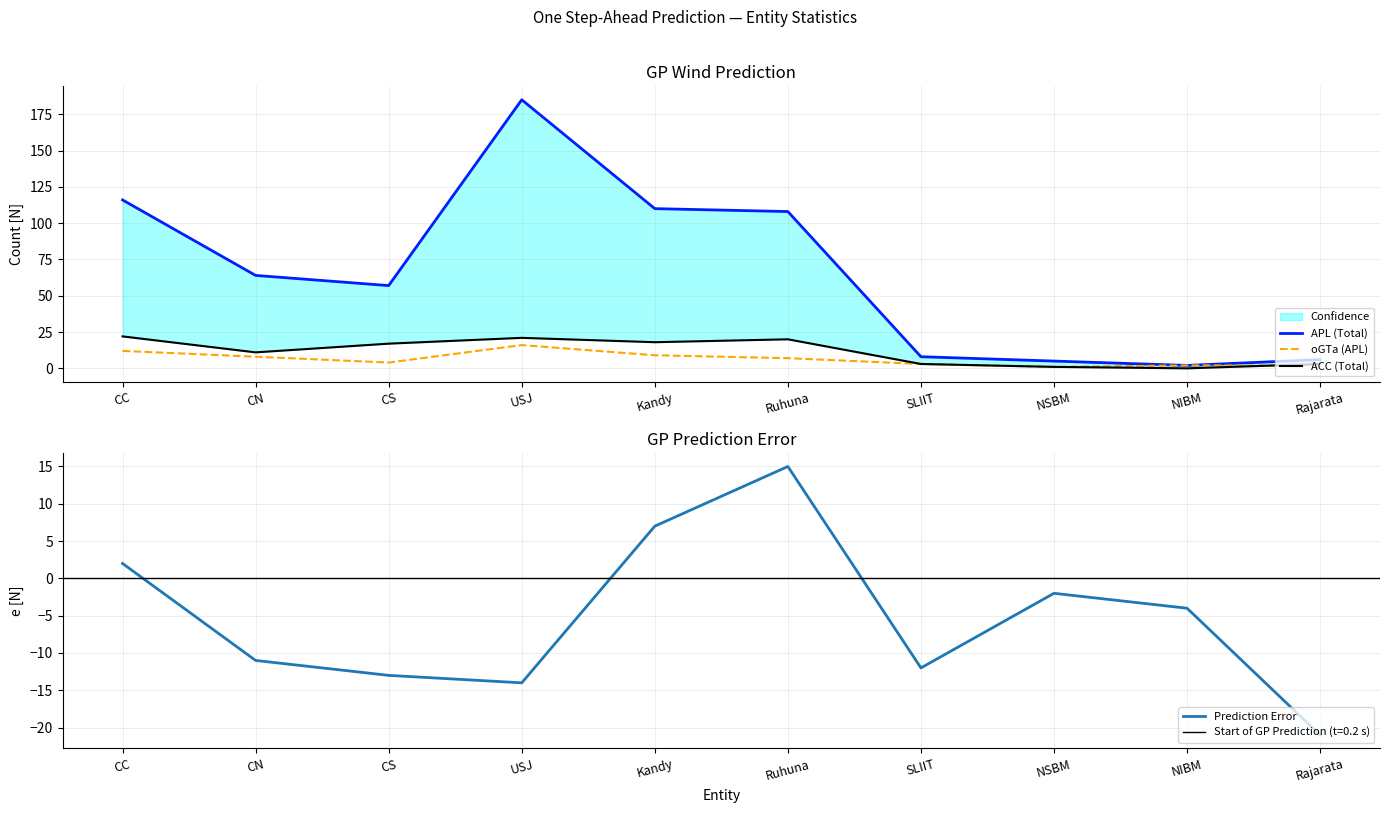

How many times do Prediction Error and oGTa (APL) cross each other?

2